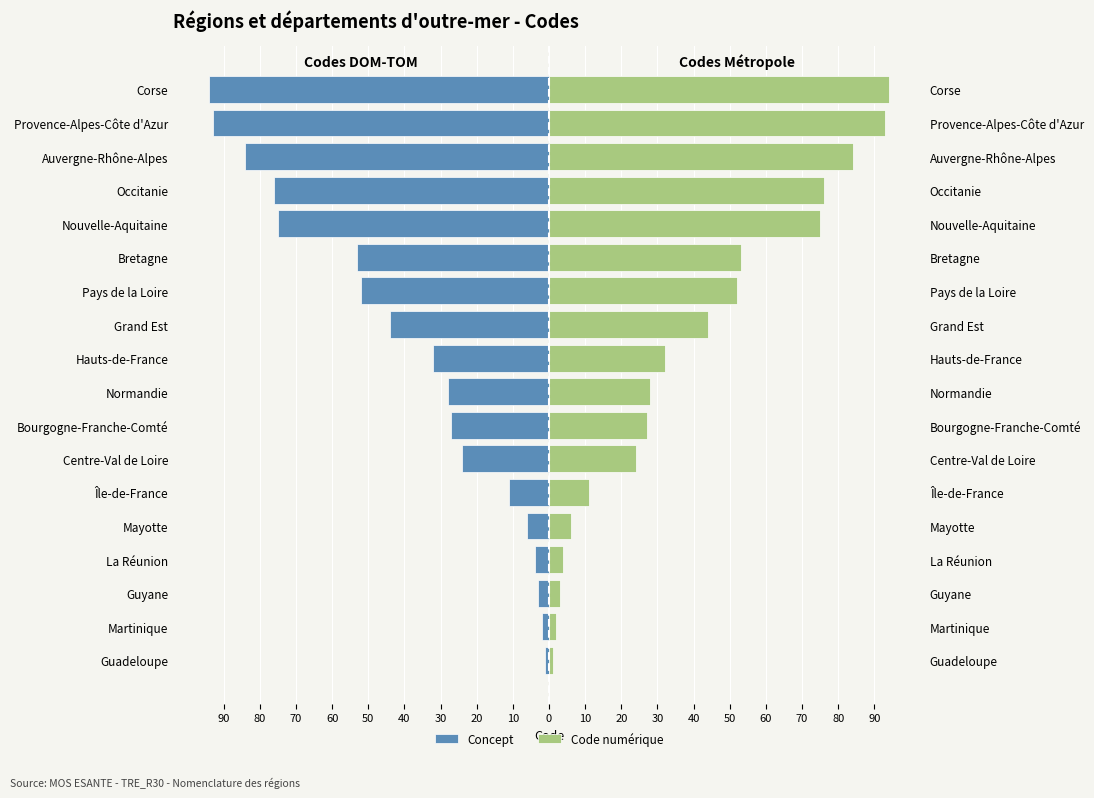

What is the highest value of the Code numérique series?

94